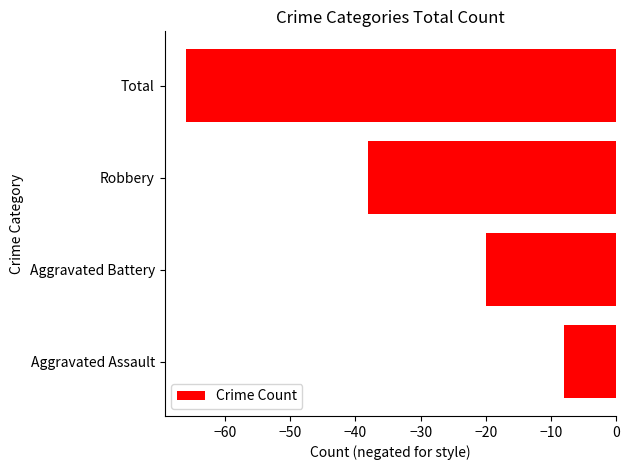

What is the difference between the maximum and minimum values?

58